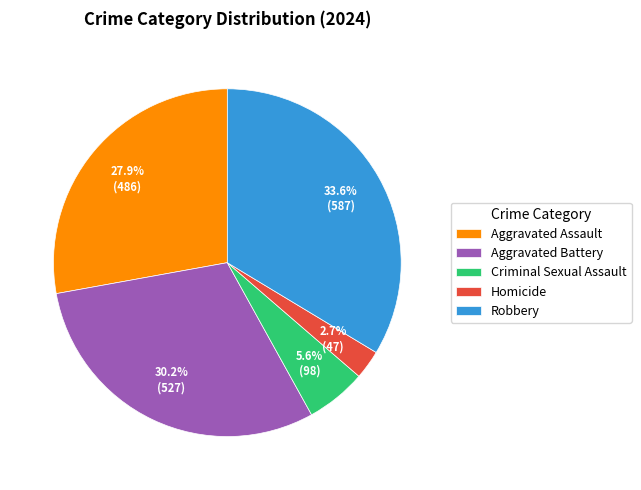

To the nearest percent, what portion does Aggravated Assault represent?

28%